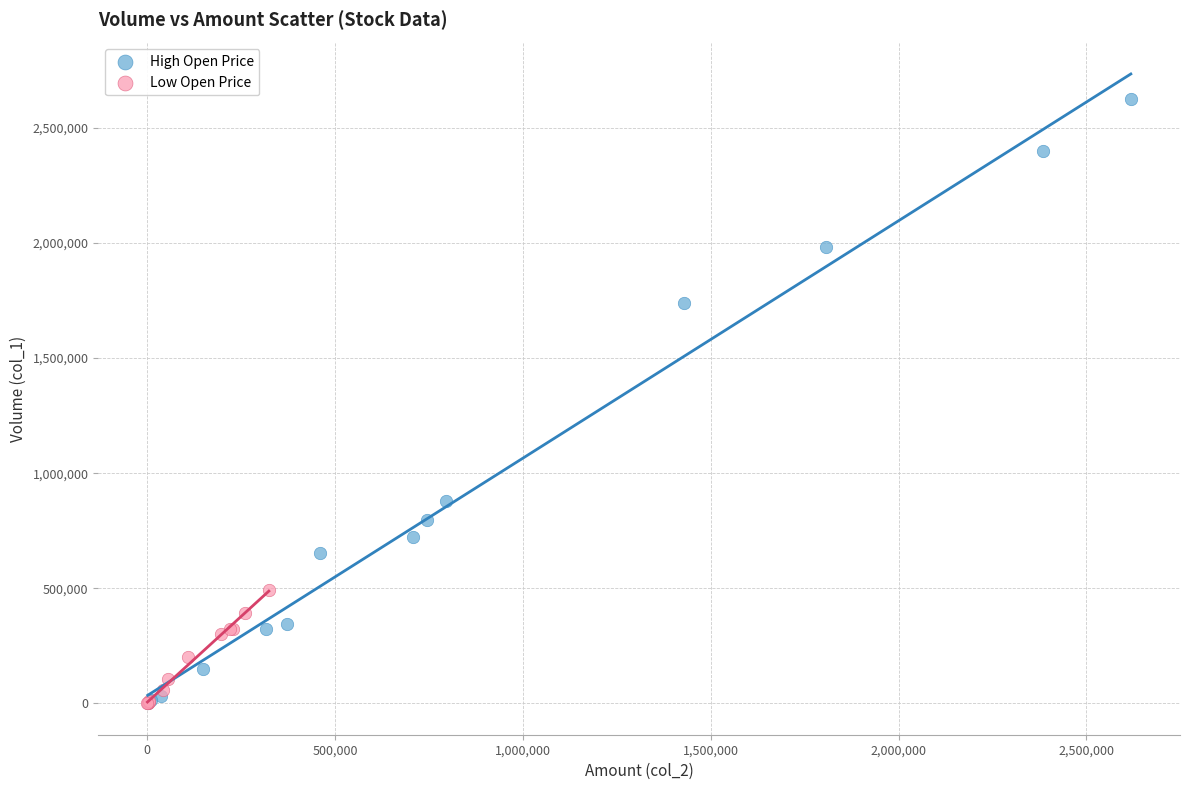

Which series contains the highest Y value?

High Open Price